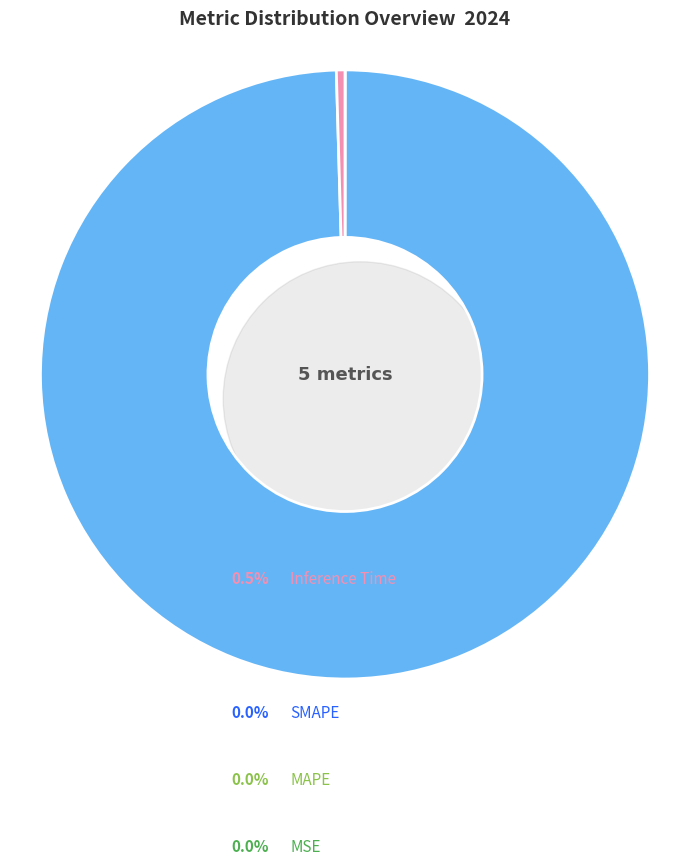

What is the largest slice in the pie chart?

Training Time